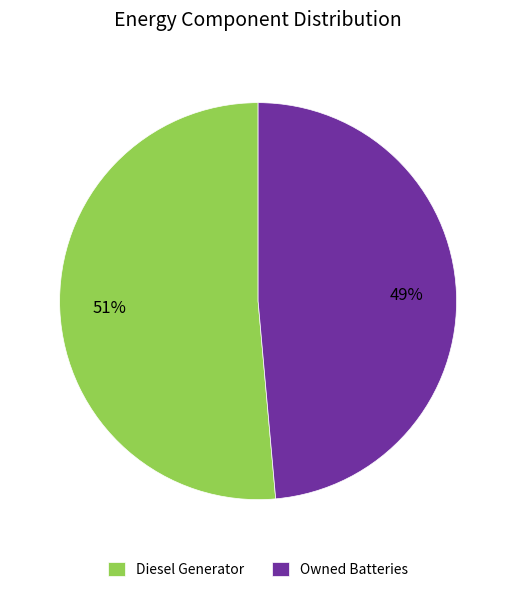

To the nearest percent, what is the combined percentage of Owned Batteries and Diesel Generator?

100%